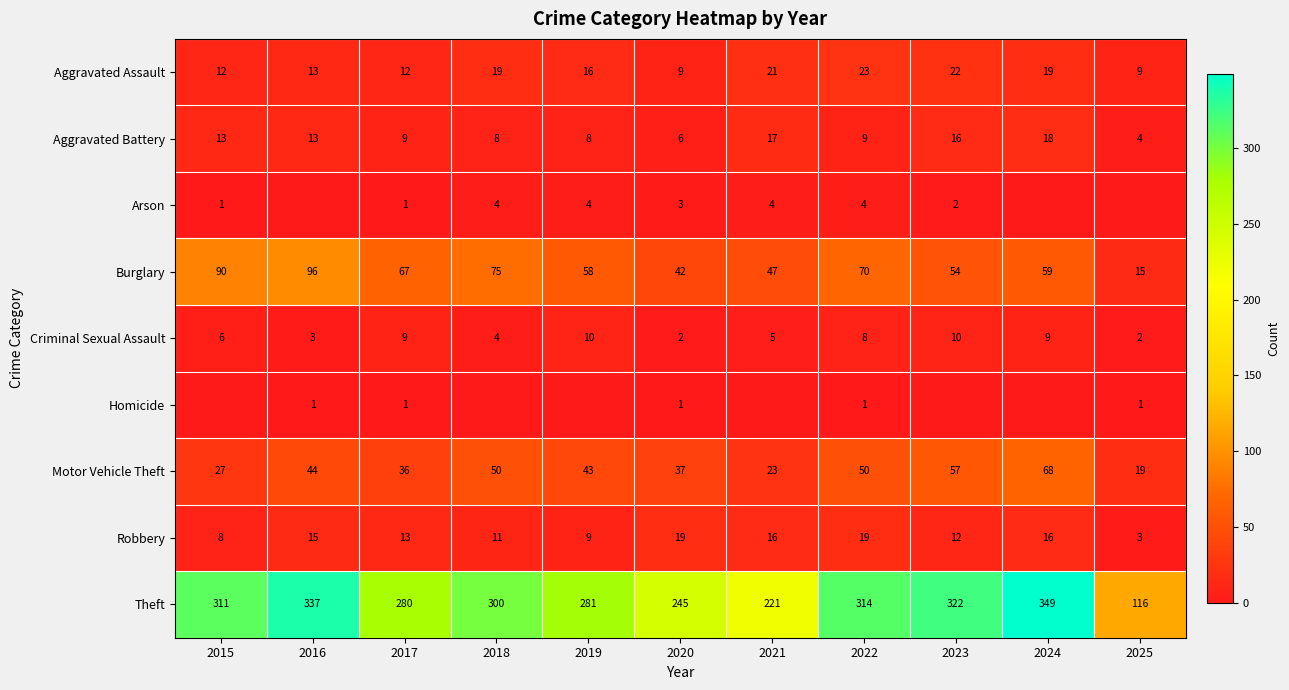

What is the difference between the highest and lowest values at 2022?

313